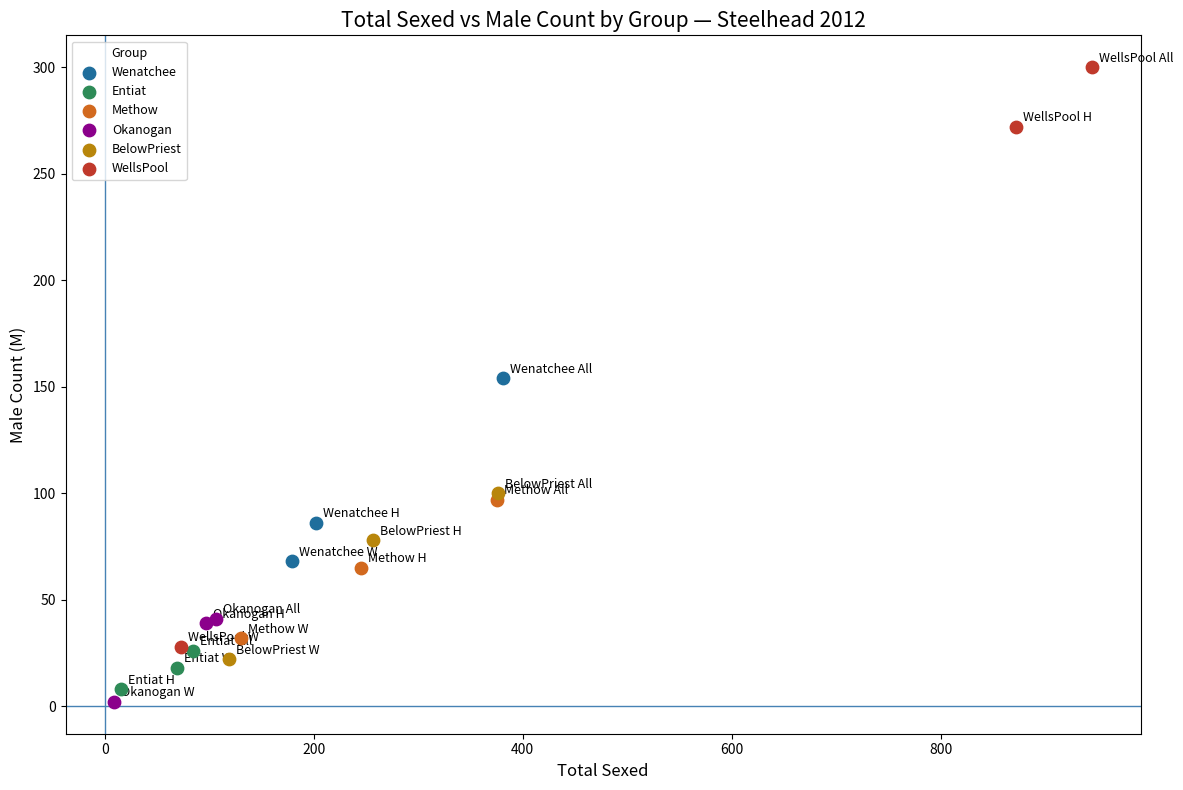

Which series has the widest spread of Y values?

WellsPool